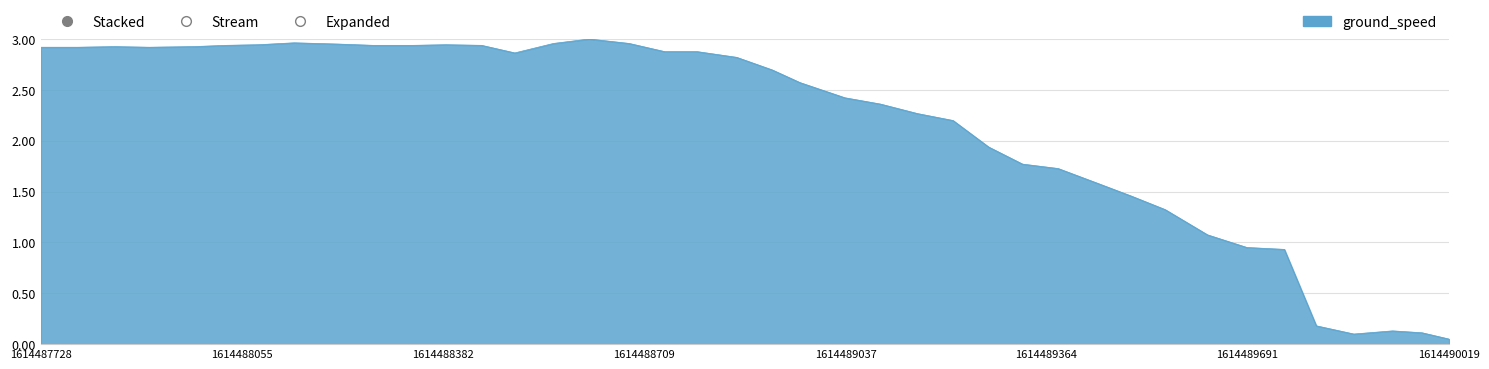

How many interior local valleys (lower than both neighbors) does the data have?

3